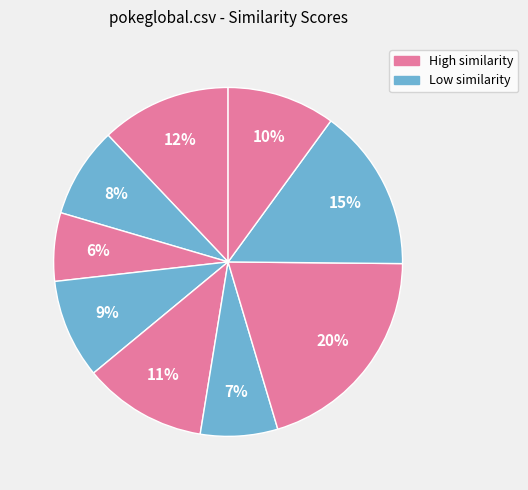

How many slices are in this pie chart?

9